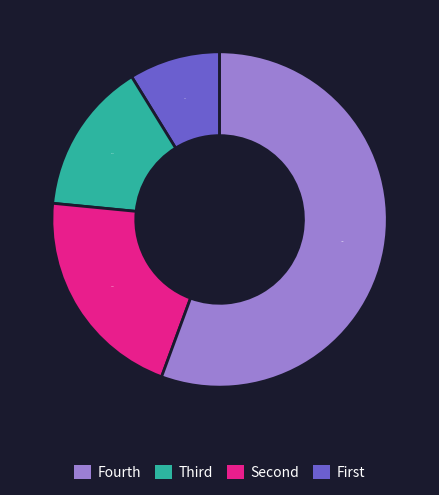

What is the largest slice in the pie chart?

First